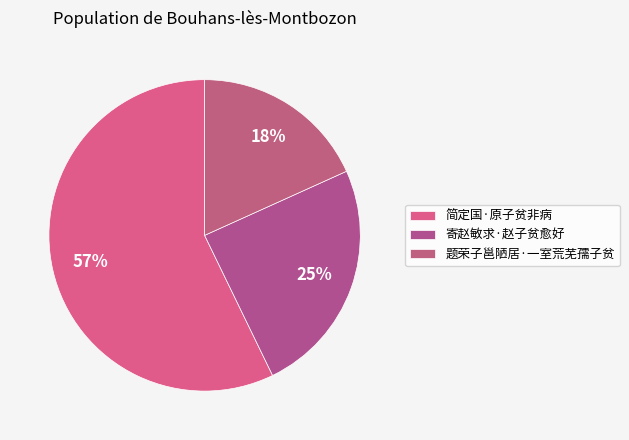

Does 简定国·原子贫非病 represent more than half of the total?

Yes